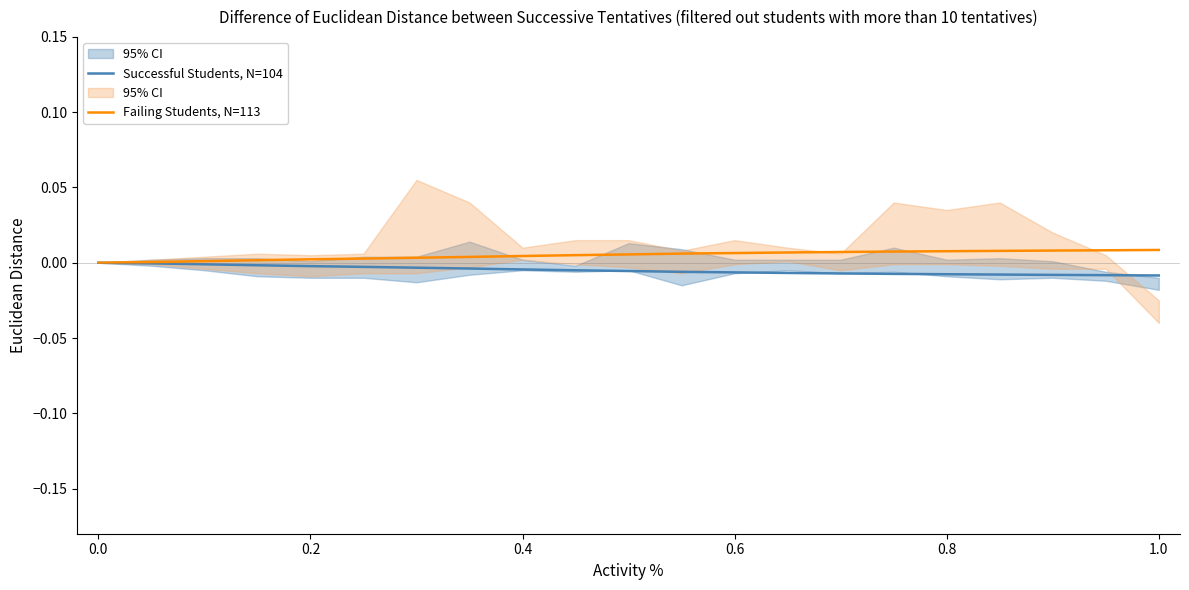

Is it true that Successful Students, N=104 equals 0.0 at 0.0?

True